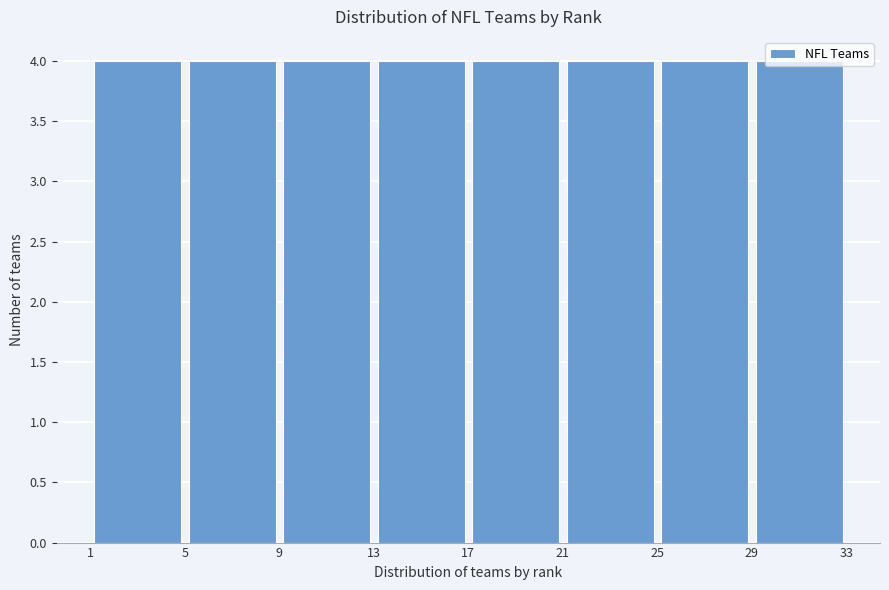

How tall is the bar that spans 17 to 21 on the x-axis? The values are not printed on the chart, so give them approximately, as read against the axis.

4